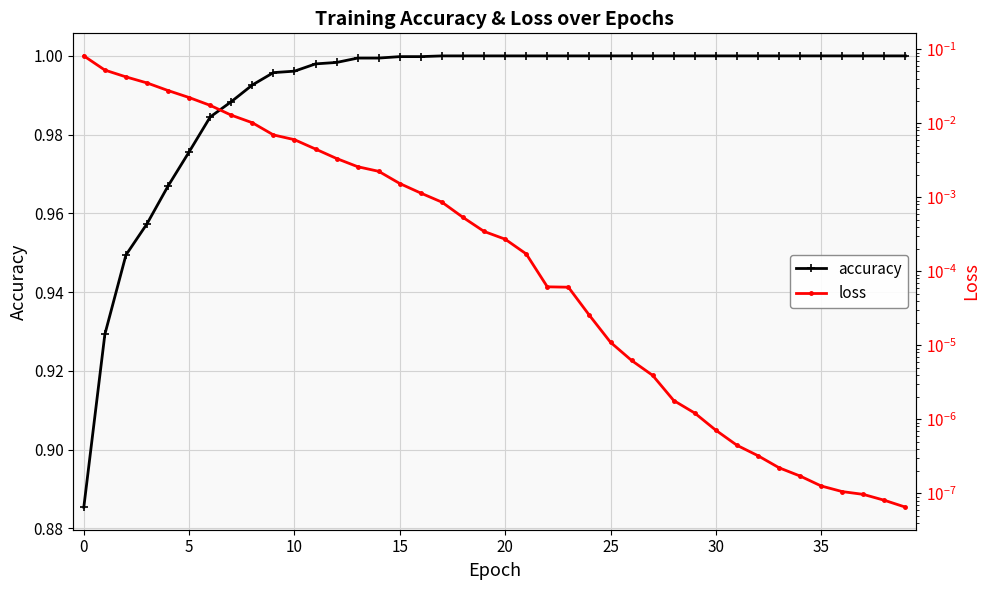

Does the chart have visible grid lines?

Yes